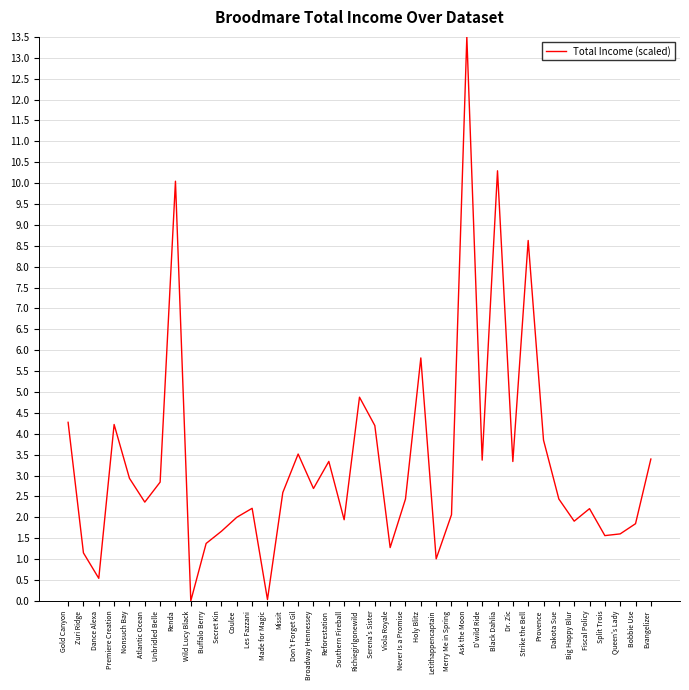

What position from the left is Ask the Moon?

27